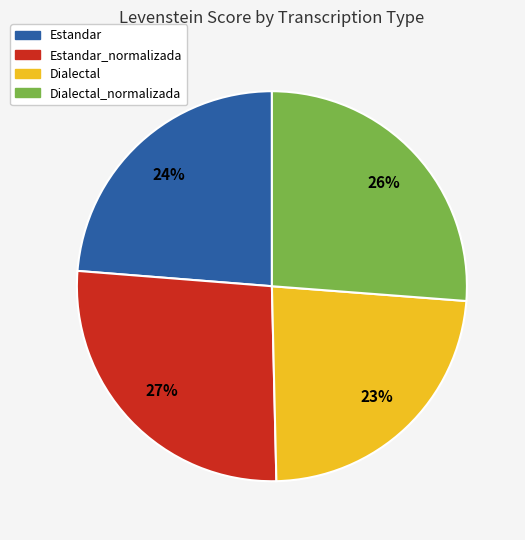

Does any single category account for the majority?

No